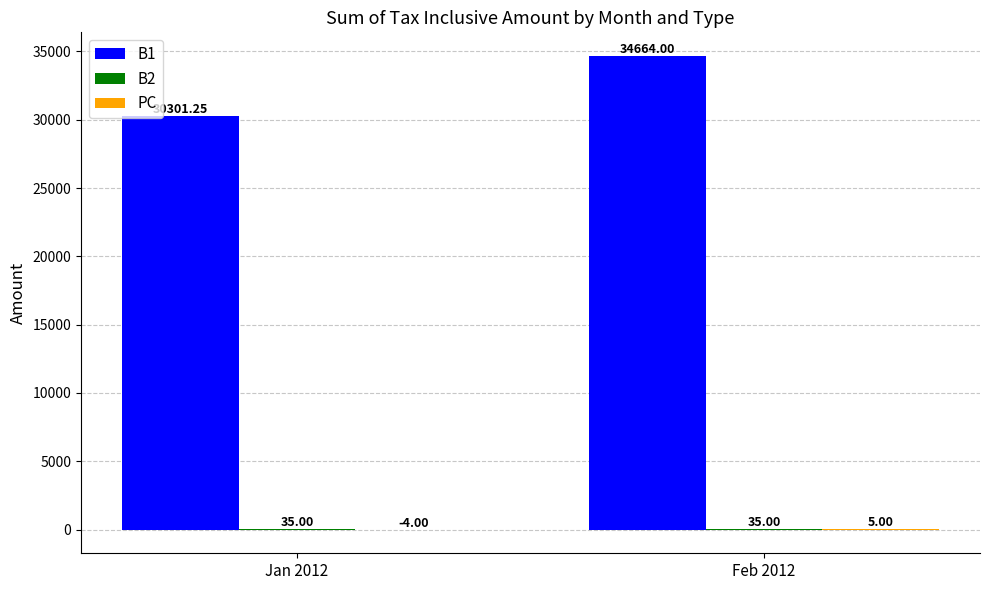

The B1 series shows 30301.2 at Jan 2012. True or false?

True